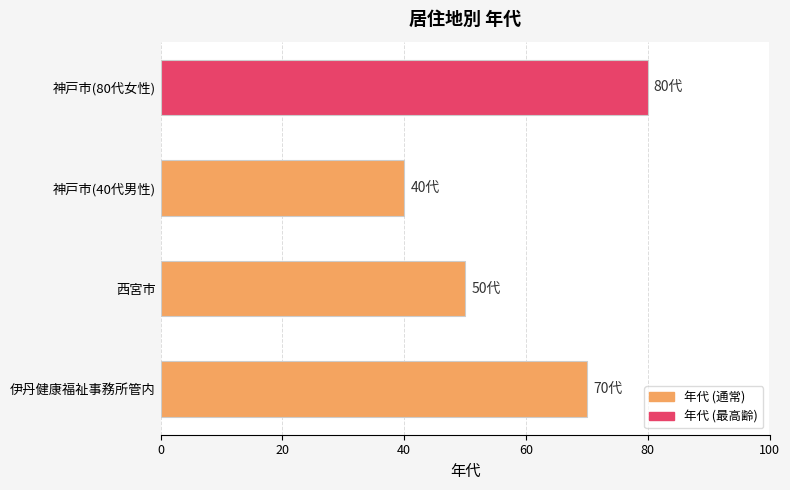

Count the values in the range 50 to 80.

3